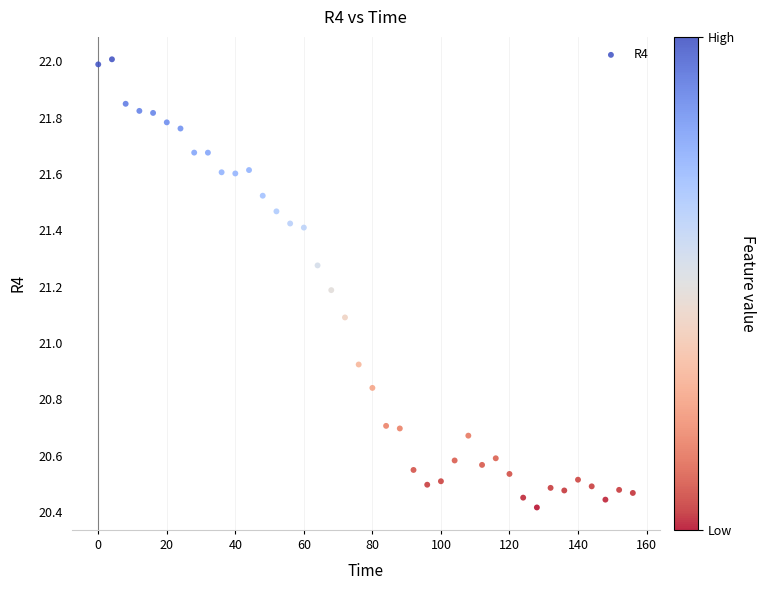

What is the range of X values (max minus min)?

156.0